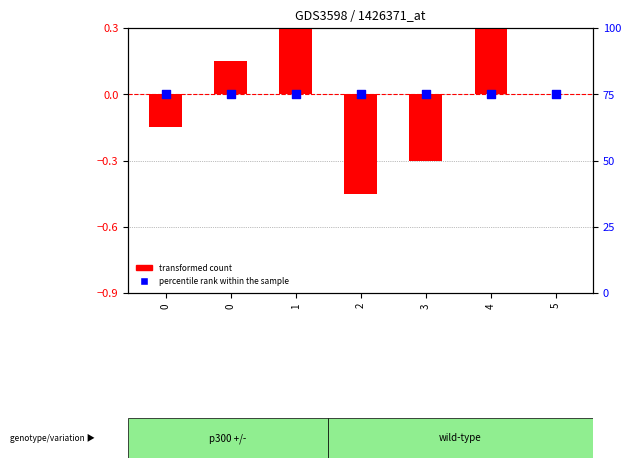

At which category is the sum across all series the highest?

1